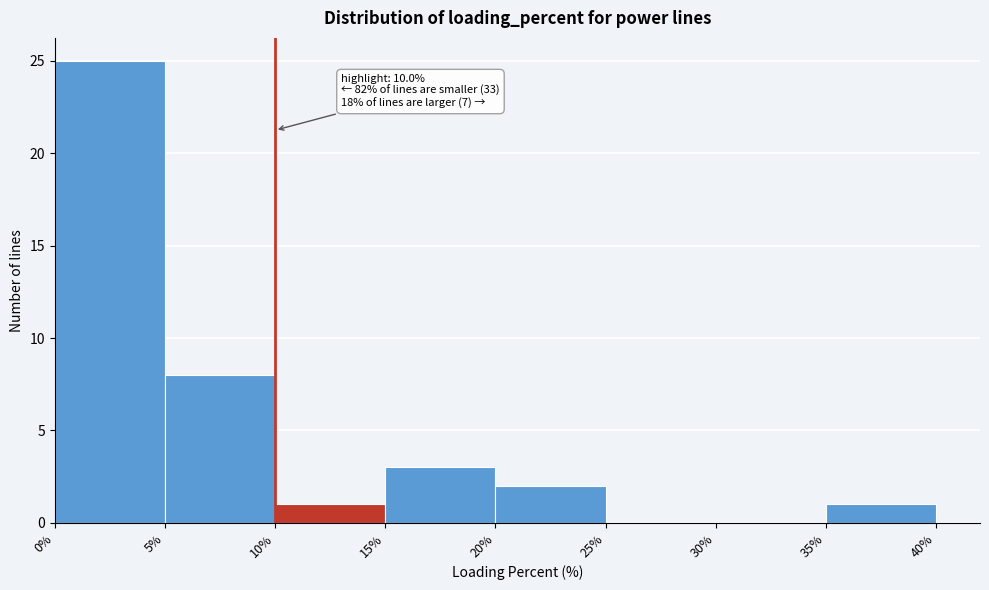

Which range on the x-axis has the tallest bar?

0% to 5%